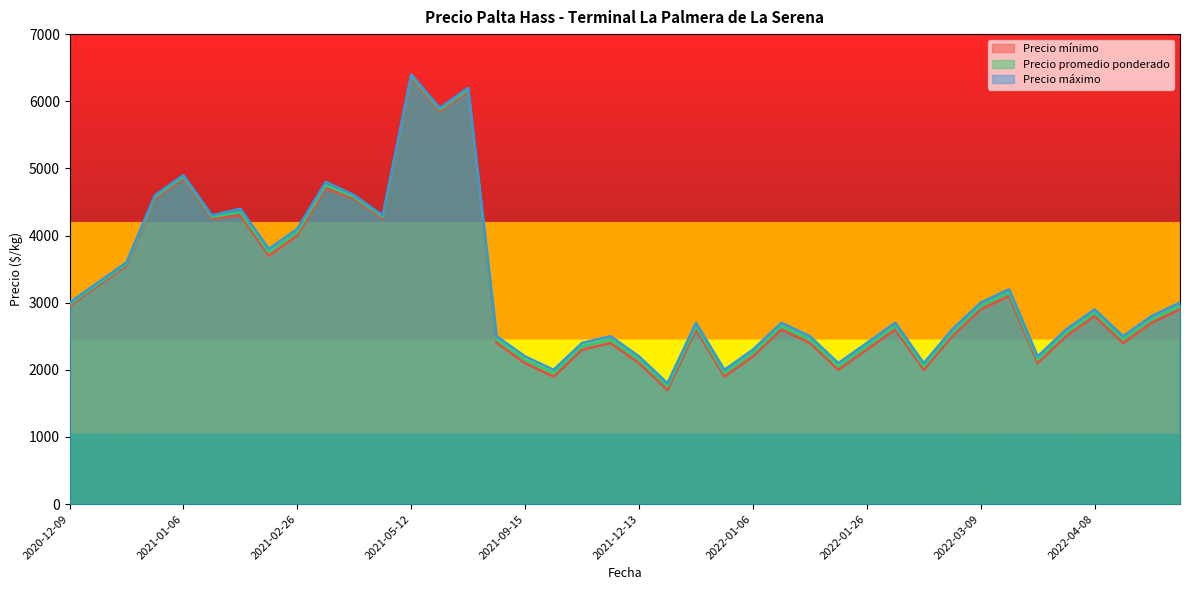

Read the Precio promedio ponderado value at 2022-01-06.

2250